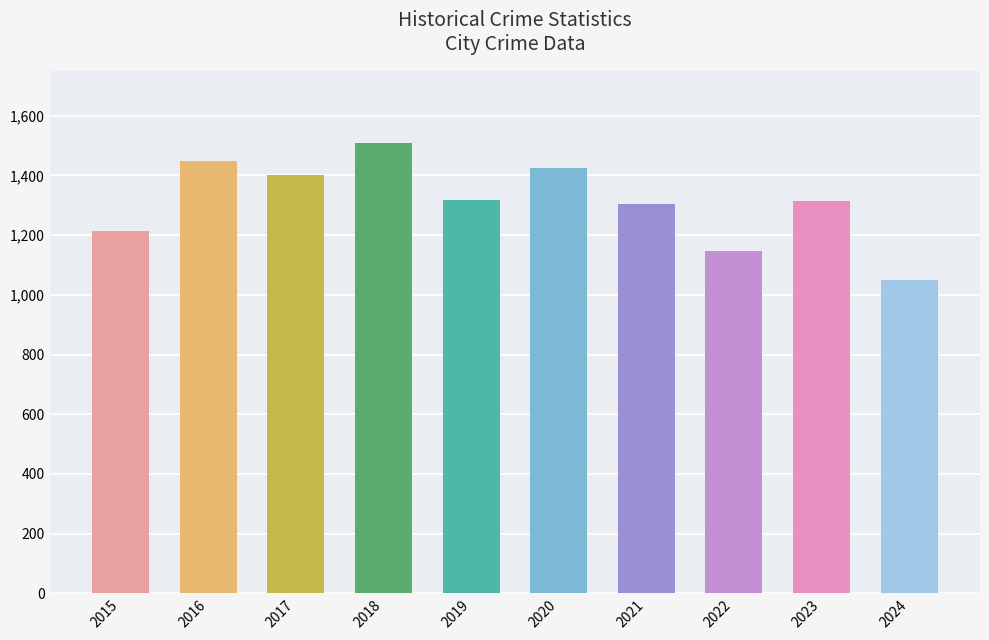

Which category has the lowest value across all series?

2024